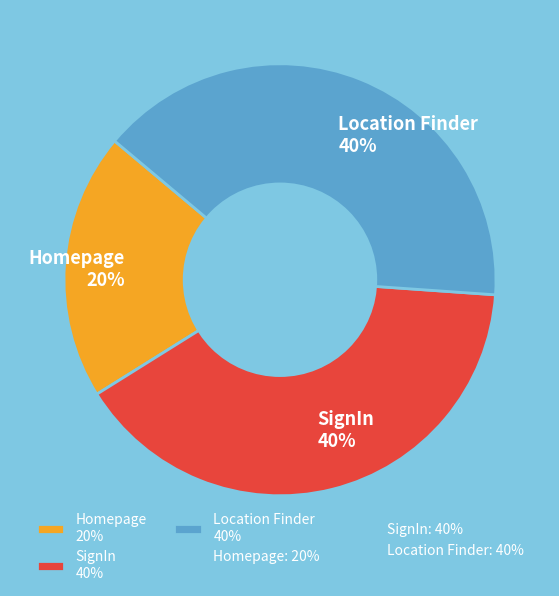

Approximately how many times larger is the value at Homepage compared to SignIn?

0.5